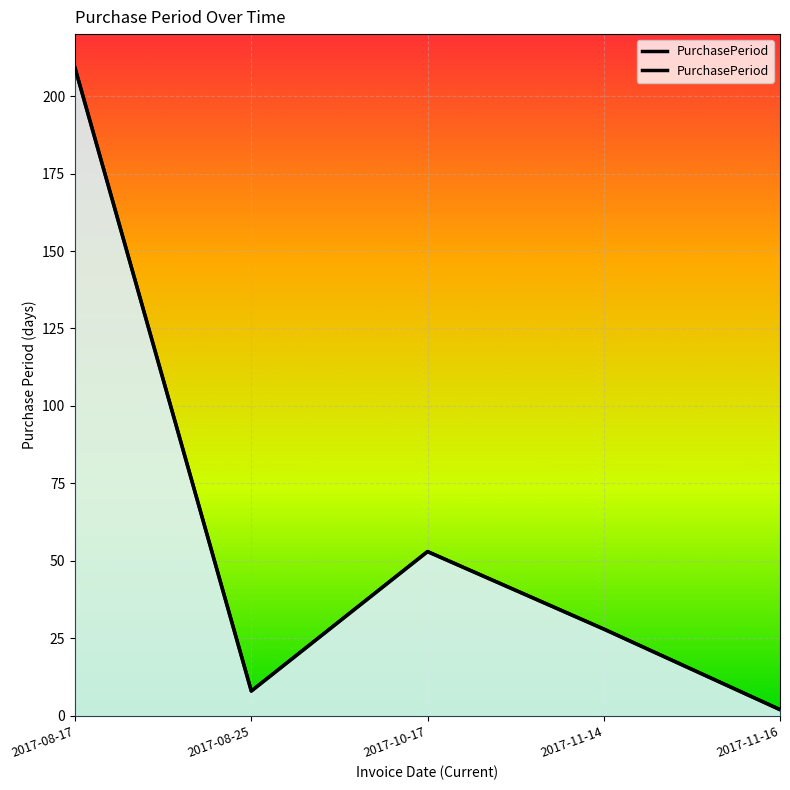

Rank the categories by value from highest to lowest.

2017-08-17, 2017-10-17, 2017-11-14, 2017-08-25, 2017-11-16